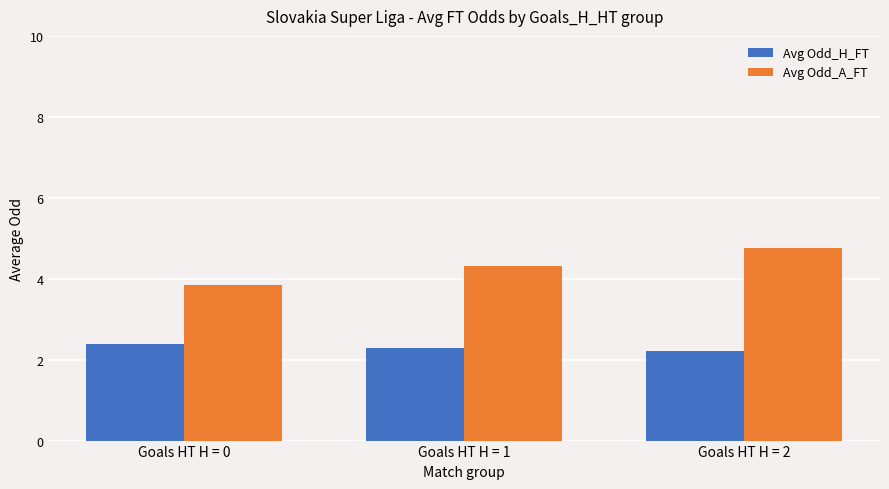

What is the greatest value displayed?

4.8